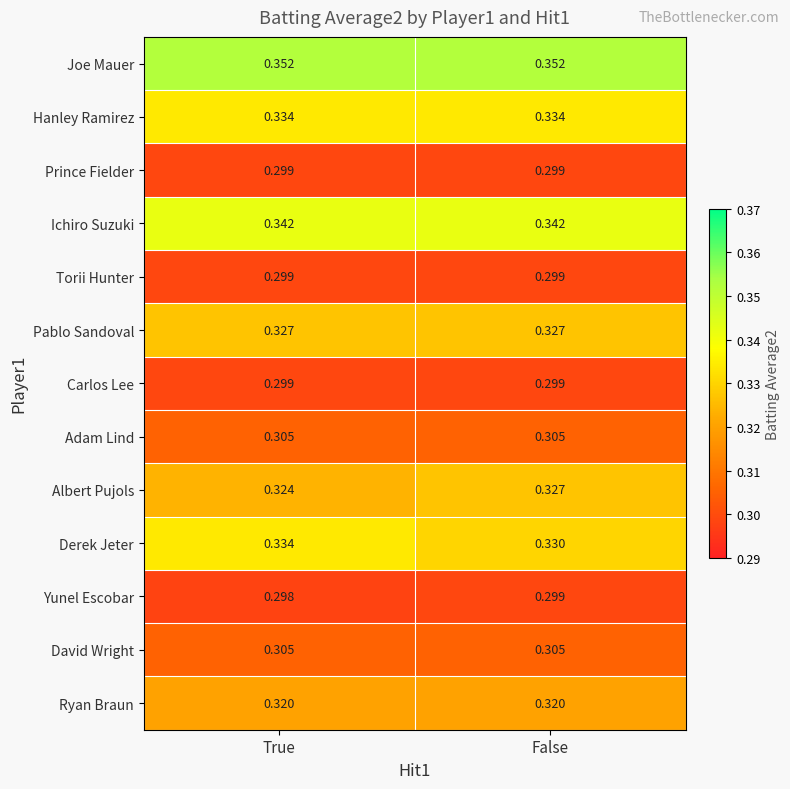

What is the spread (max minus min) of values at False?

0.1